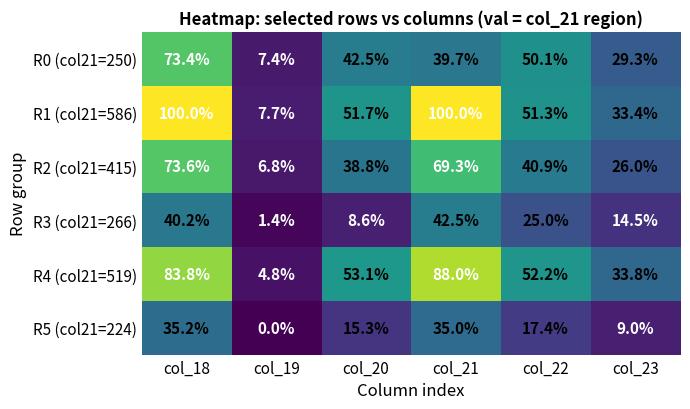

What is the maximum value for R5 (col21=224)?

35.2